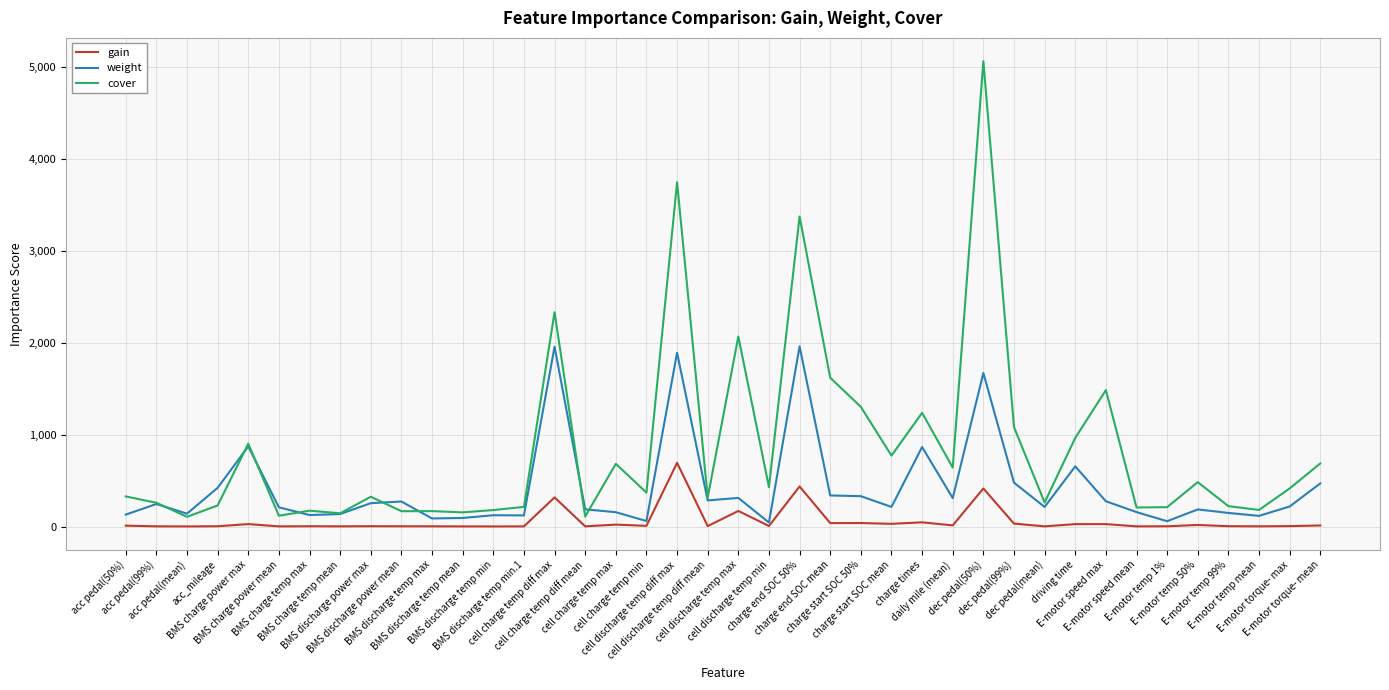

At which label is cover closest to 2588?

cell charge temp diff max